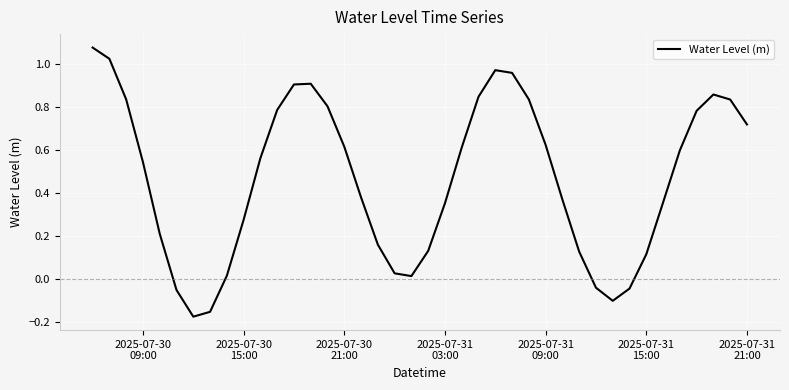

What is the average value?

0.5